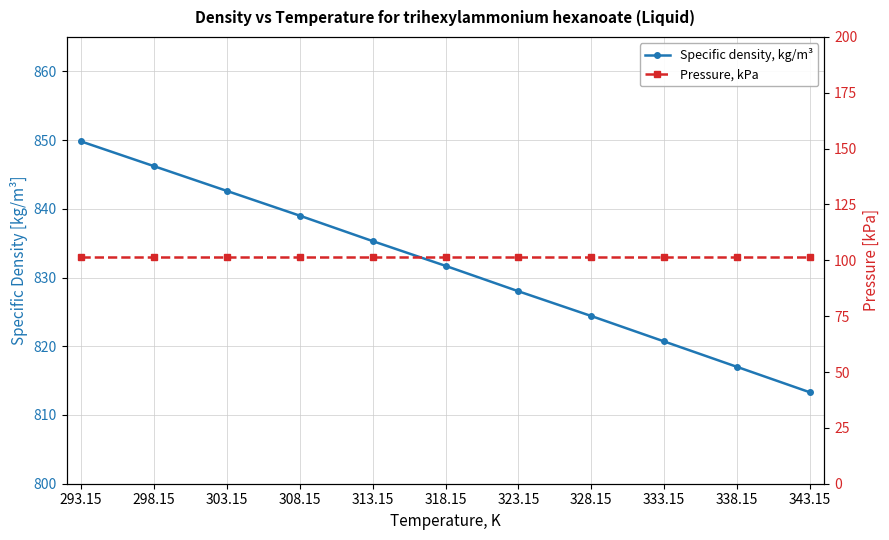

Which series has the widest spread of values?

Specific density, kg/m³